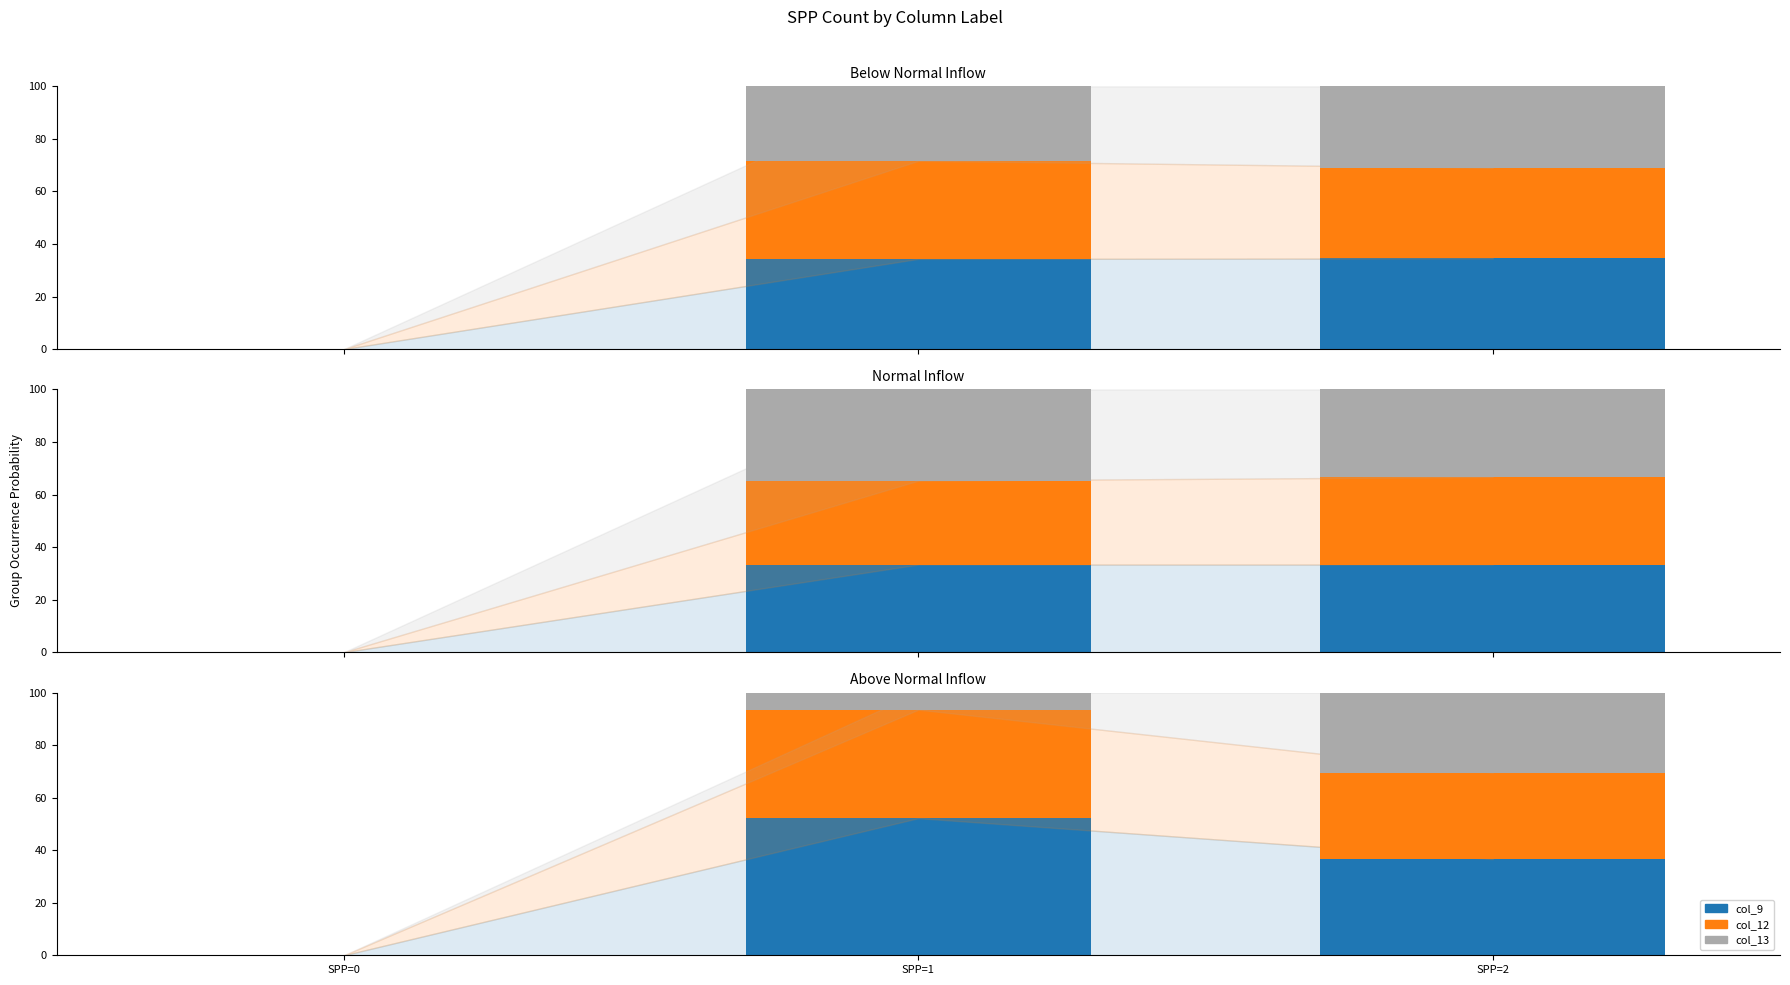

Count the number of categories in the chart.

3